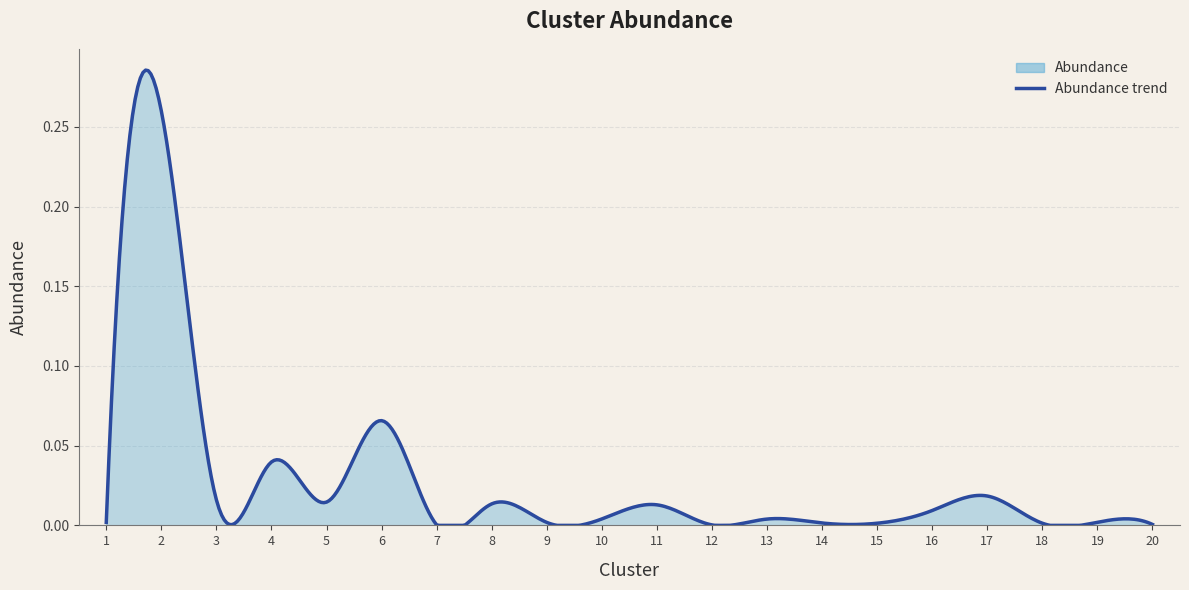

How many interior local peaks (higher than both neighbors) does the data have?

8